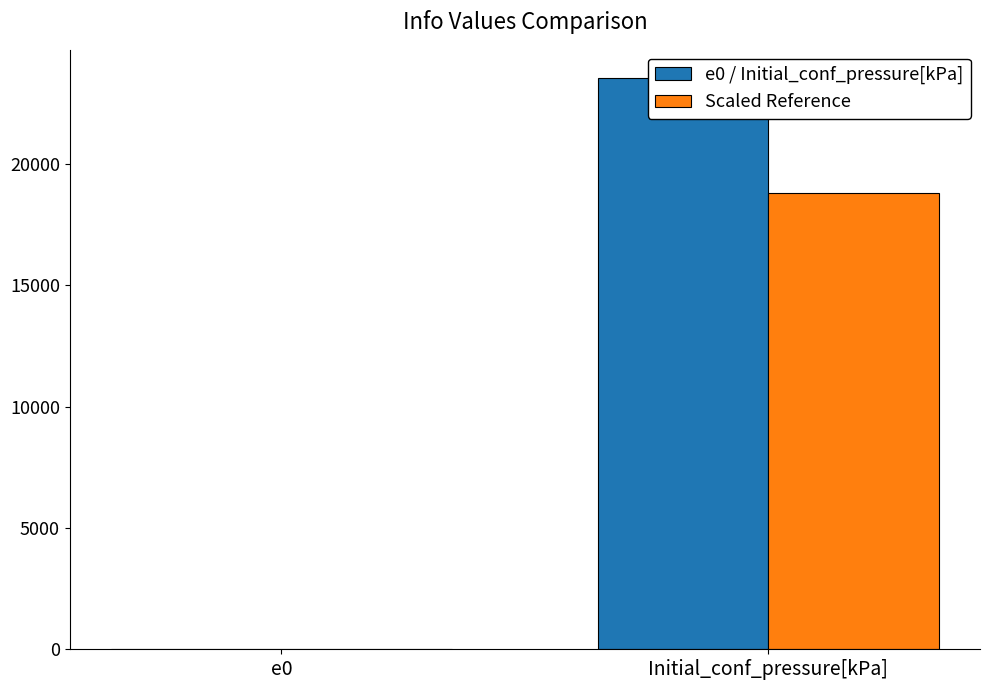

At which label does Scaled Reference reach its minimum?

e0